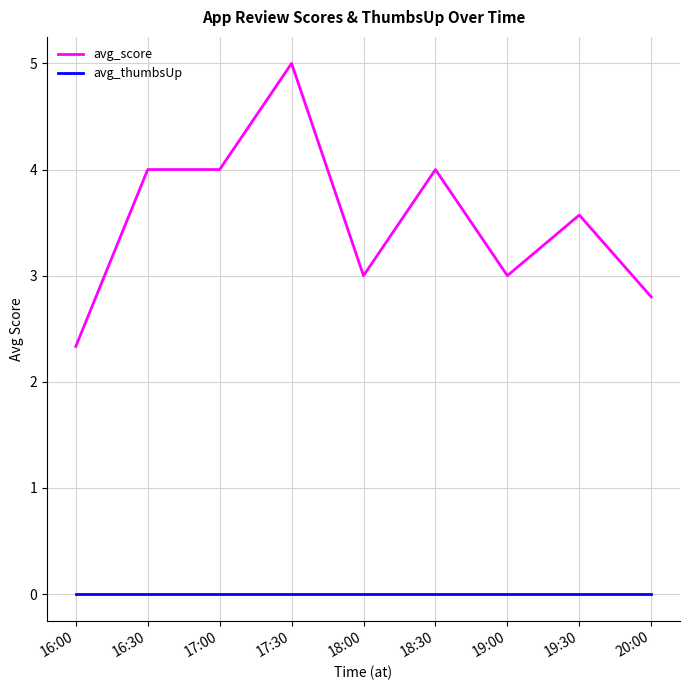

What position from the left is 19:30?

8